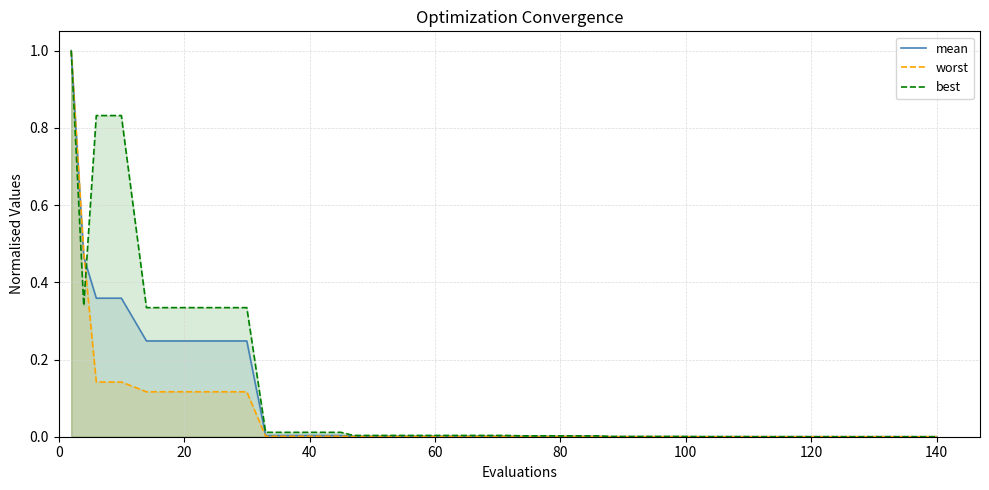

What is the maximum value for worst?

1.0